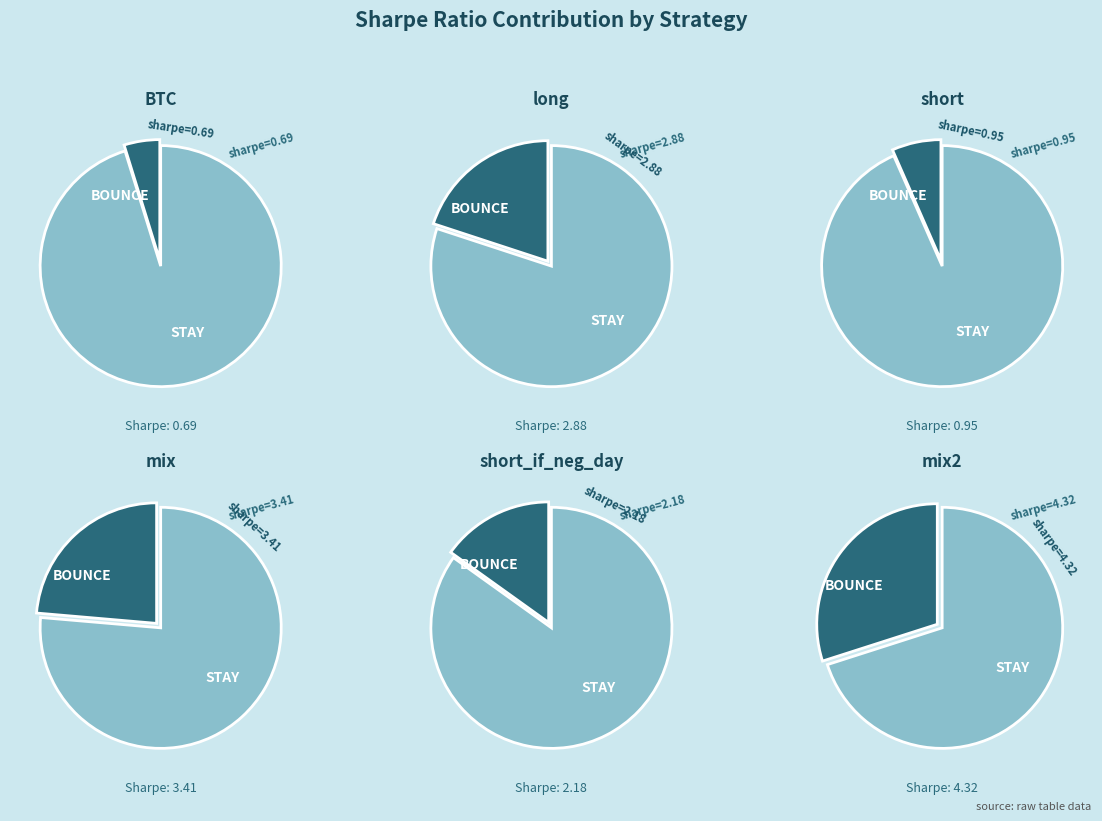

What percentage do long and mix together represent?

43.6%